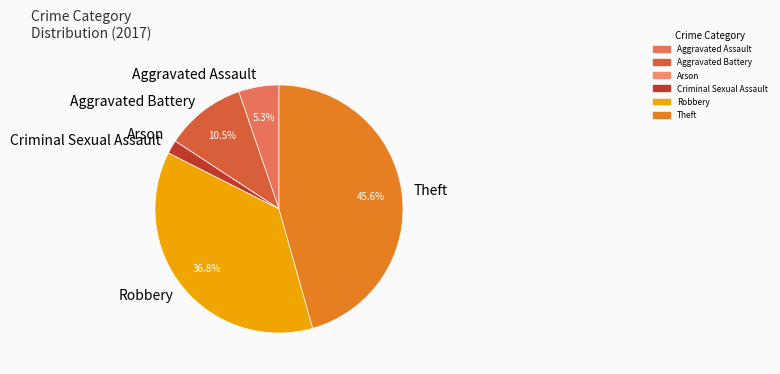

To the nearest percent, what portion does Robbery represent?

37%